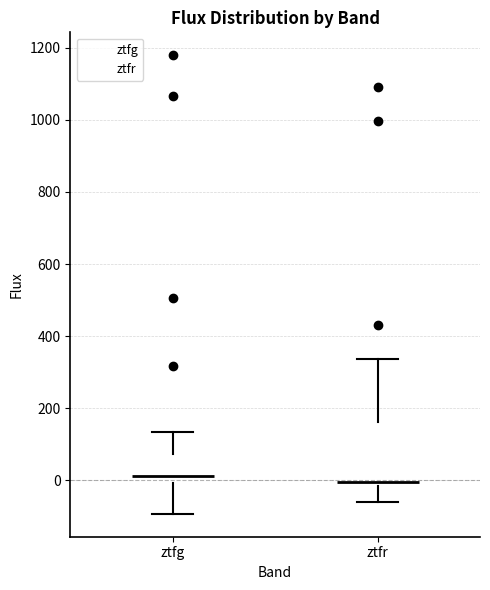

Where is the upper edge of the box for ztfg on the y-axis? The values are not printed on the chart, so give them approximately, as read against the axis.

80